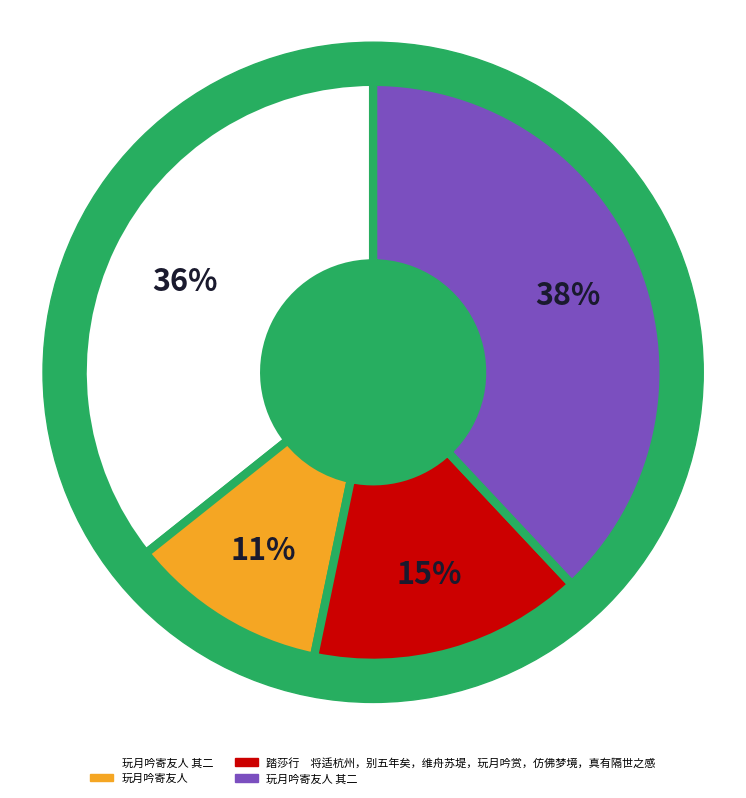

Approximately how many times larger is the value at 玩月吟寄友人 其一 compared to 玩月吟寄友人 其二?

1.0